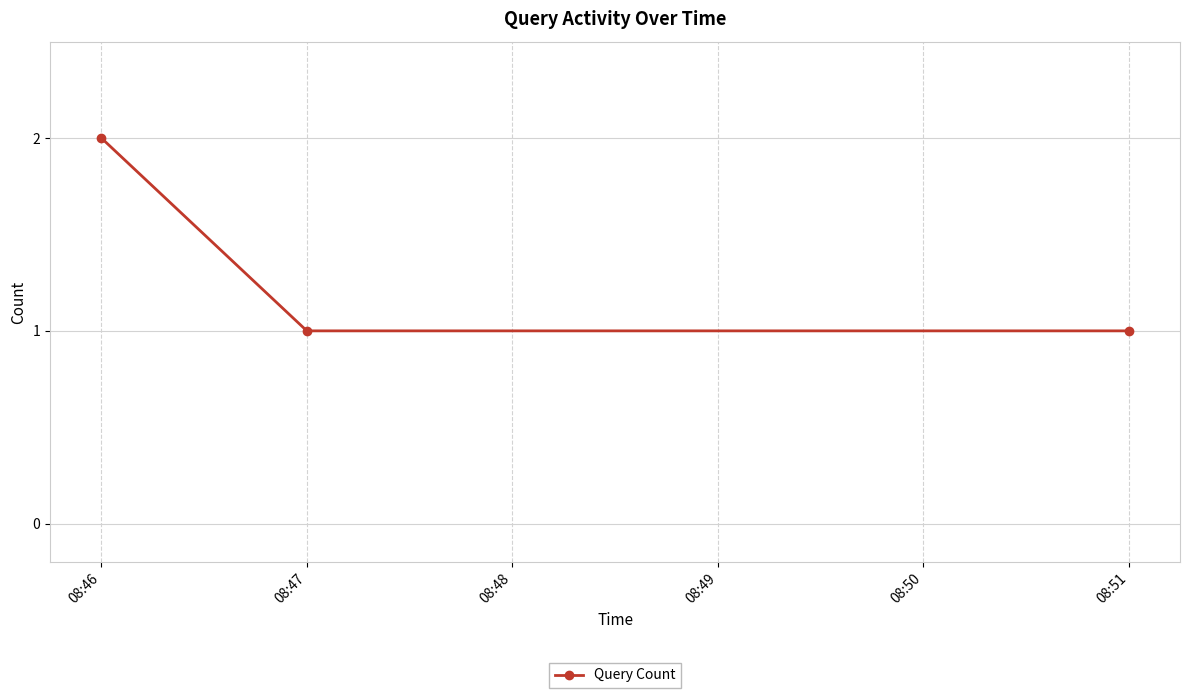

Reading left to right, transcribe all the data shown in this chart.

2	1	1